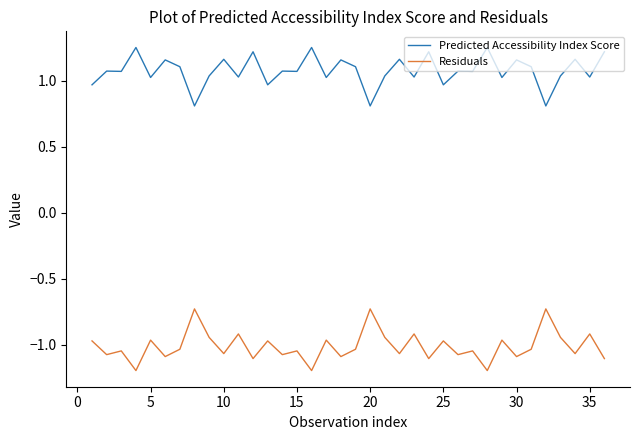

What is the difference between the maximum and minimum values in the Predicted Accessibility Index Score series?

0.4